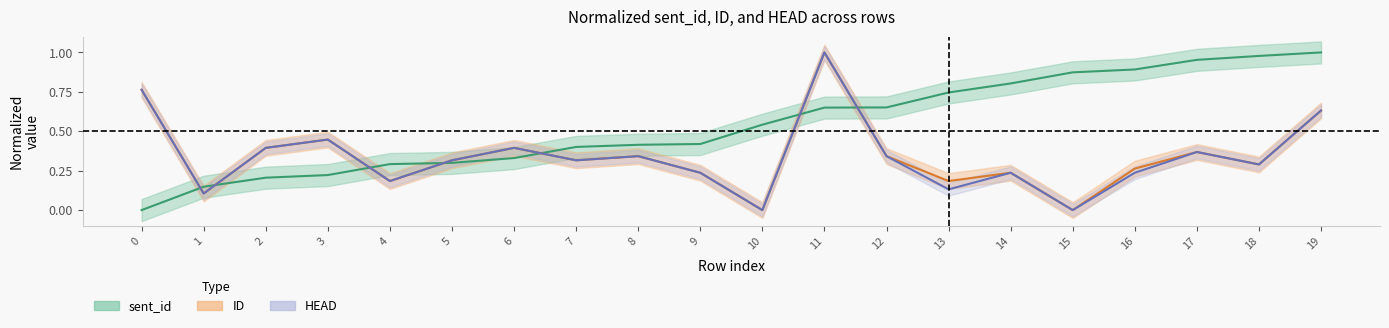

How many lines are shown in the chart?

3